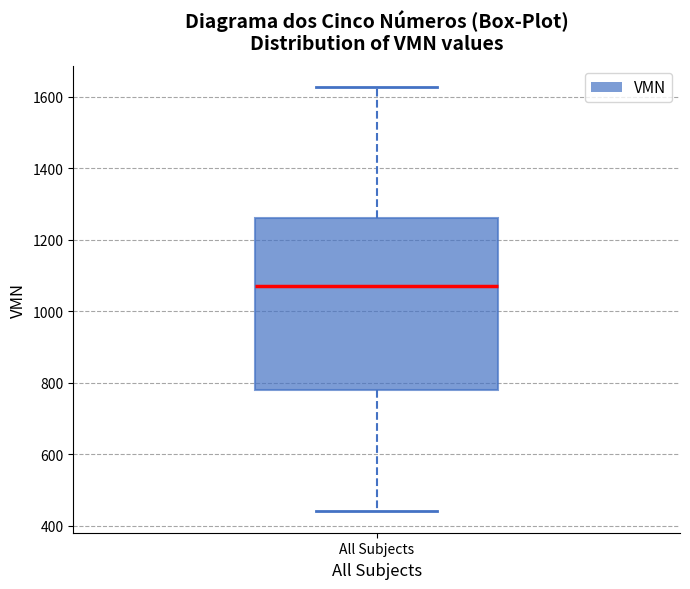

Transcribe this box plot: give where the median line is, the range the box spans, and where the two whiskers end, as read against the y-axis. The values are not printed on the chart, so give them approximately, as read against the axis.

median 1080, box 780 to 1260, whiskers 440 to 1620